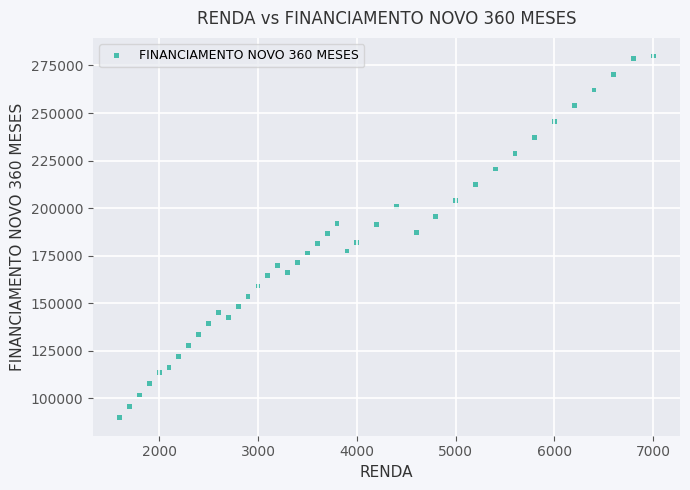

What is the range of X values (max minus min)?

5400.0